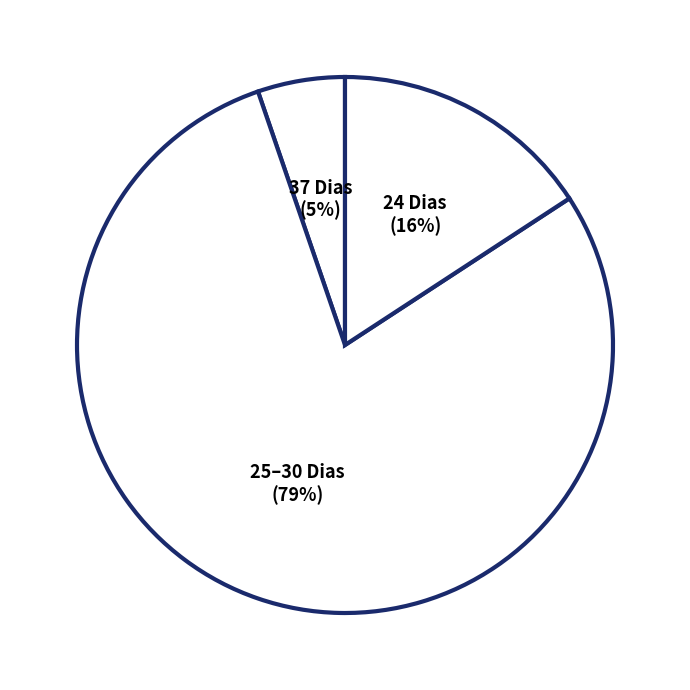

Do 24 Dias and 25–30 Dias together represent more than half of the pie?

Yes